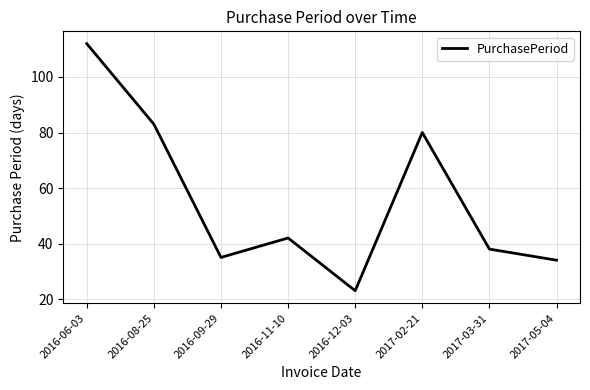

What position from the left is 2017-03-31?

7